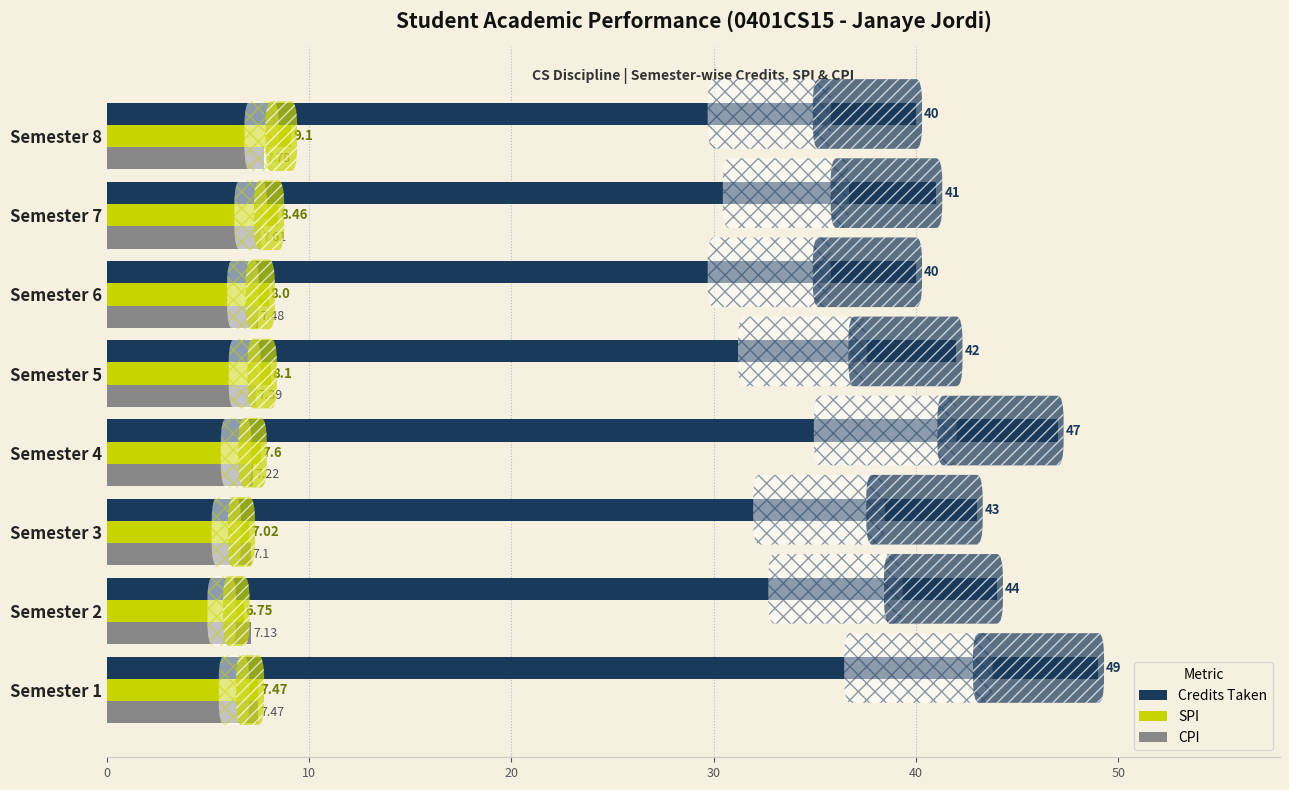

Which series has the widest spread of values?

Credits Taken